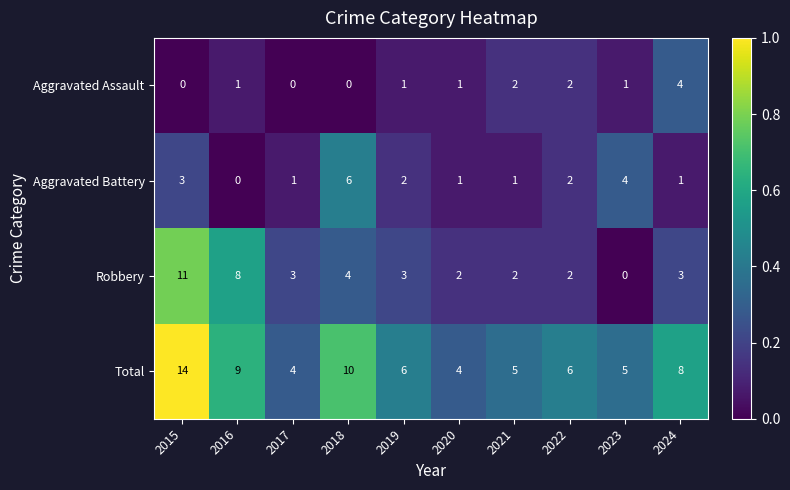

What is the difference between the highest and lowest values at 2021?

4